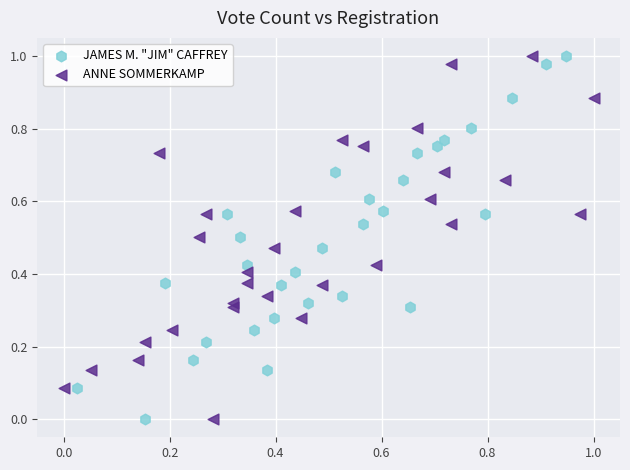

What are all the series names shown in the legend?

JAMES M. "JIM" CAFFREY, ANNE SOMMERKAMP